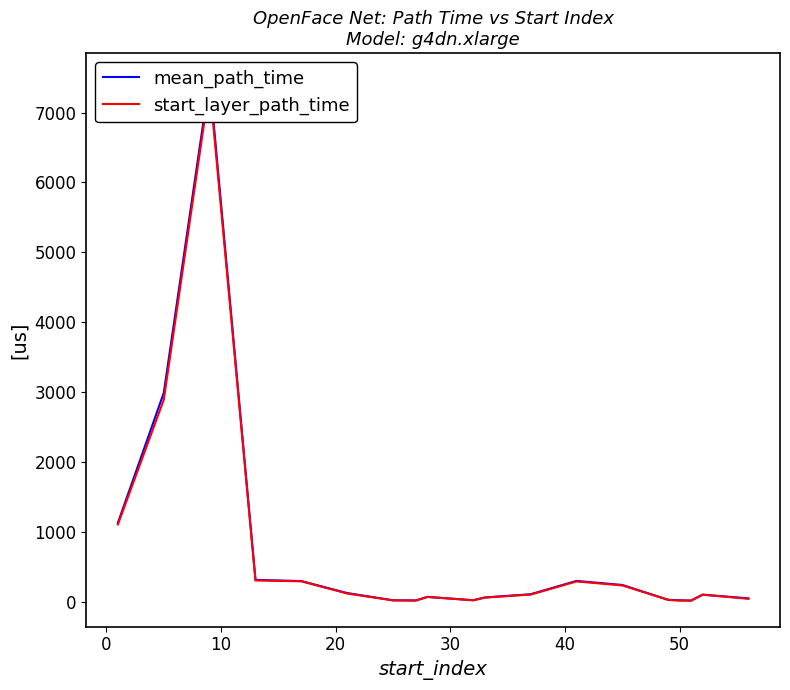

What are all the series names shown in the legend?

mean_path_time, start_layer_path_time